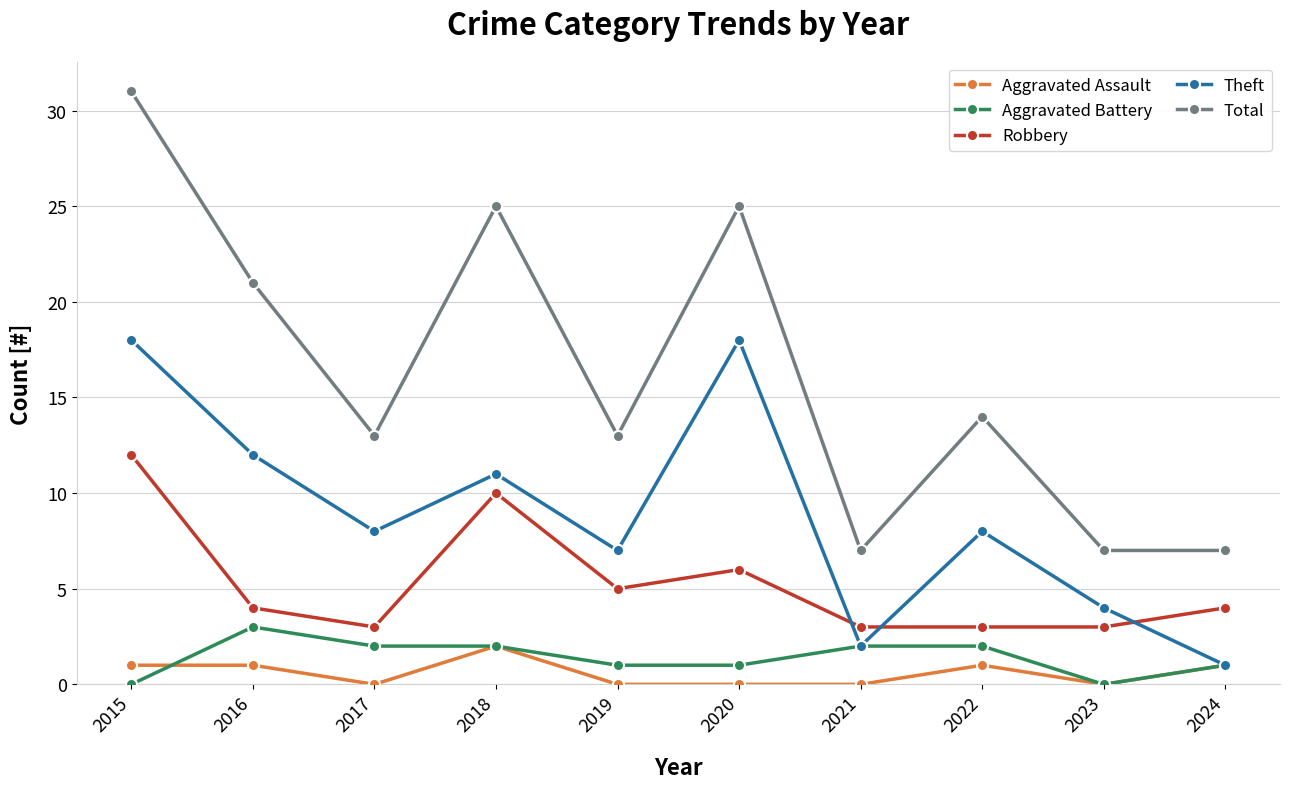

How many interior local peaks does the Theft series have?

3